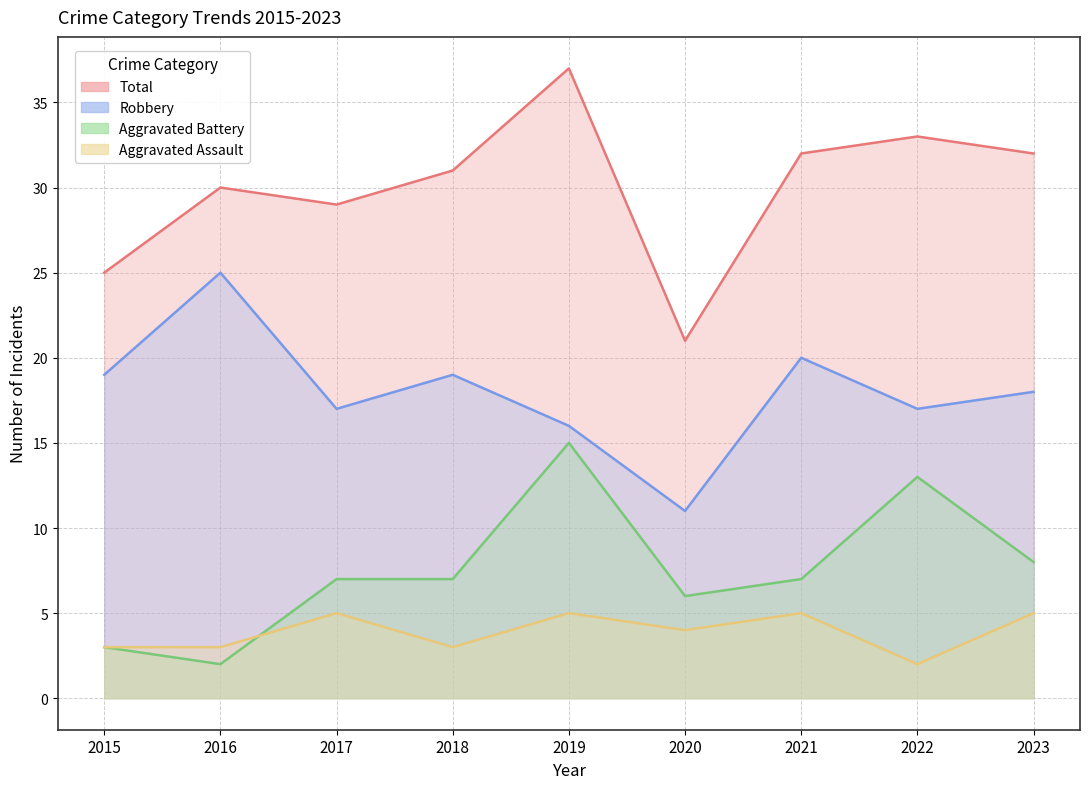

What is the minimum value shown in the chart?

2